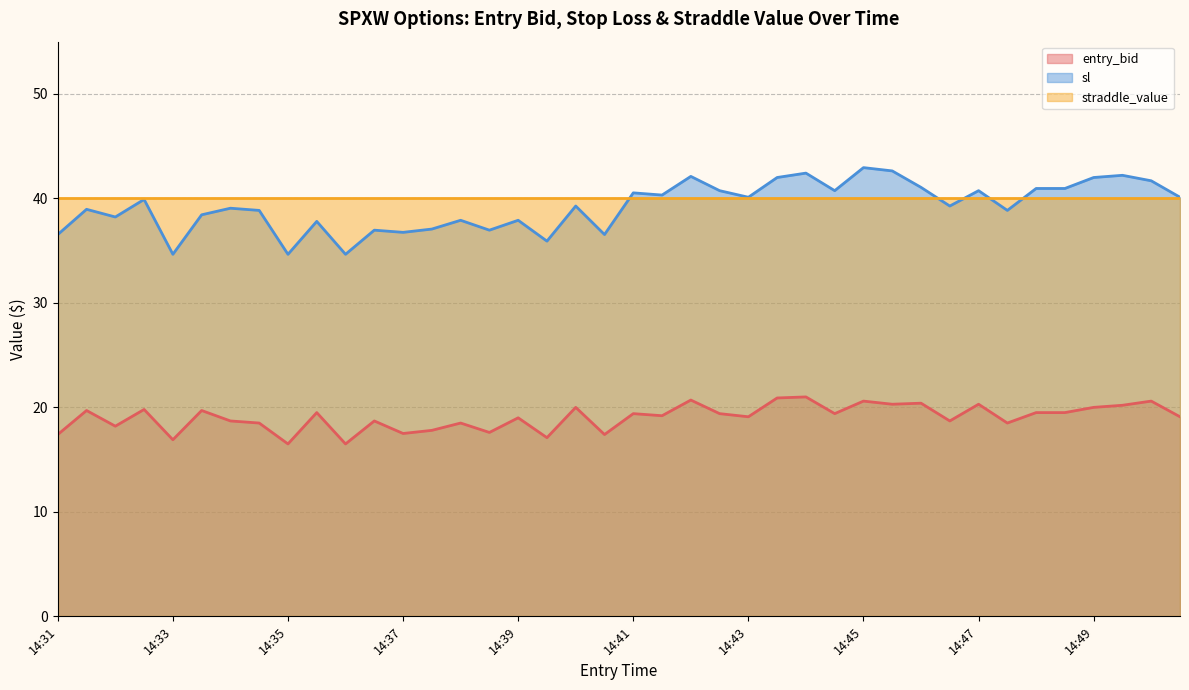

Which series has the largest range (max minus min)?

sl